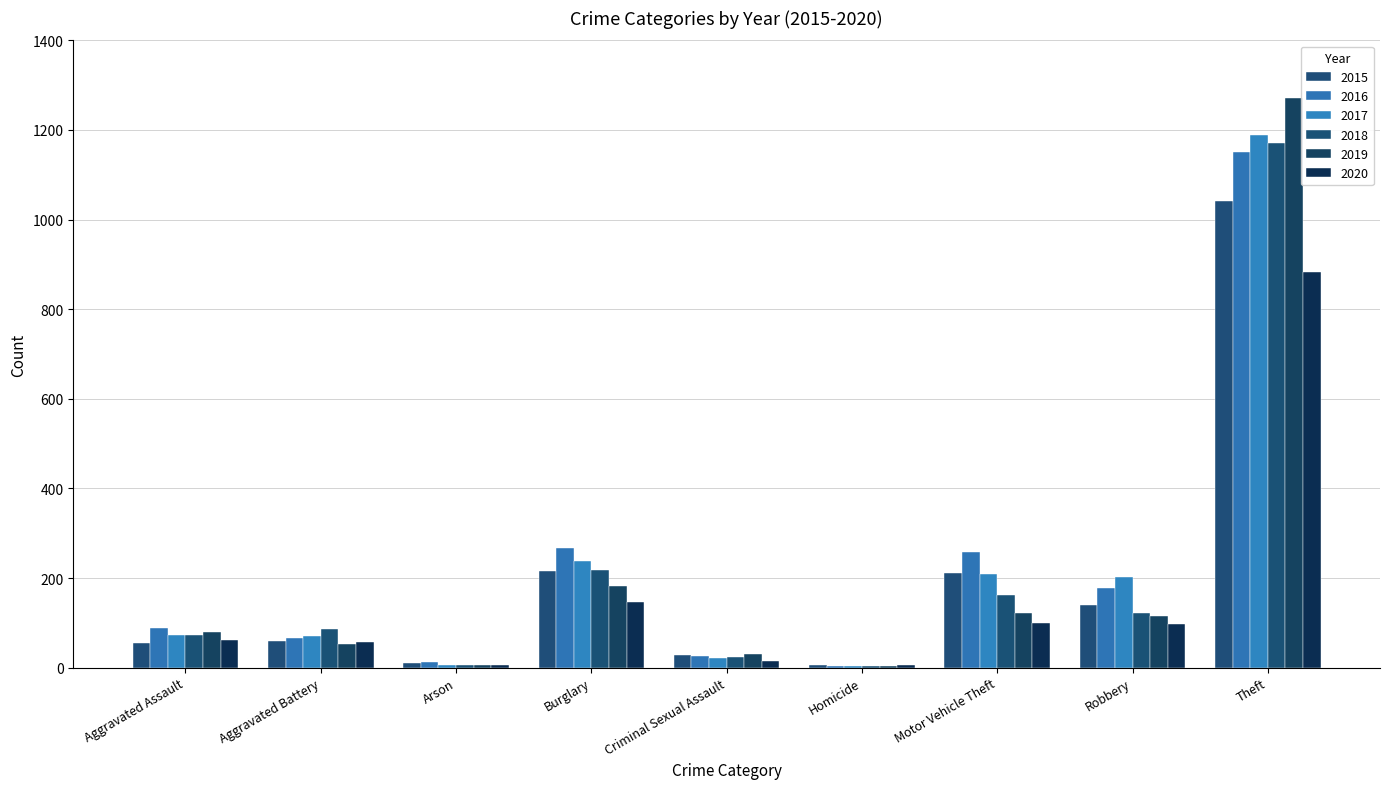

Between Burglary and Homicide, which series saw the biggest shift?

2016